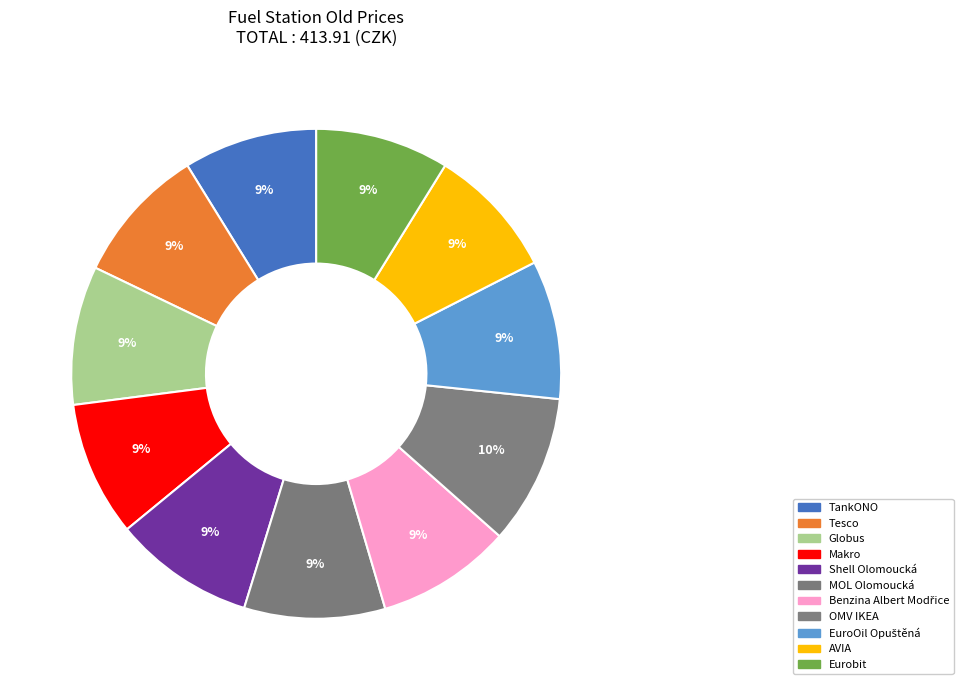

To the nearest percent, what portion does AVIA represent?

9%